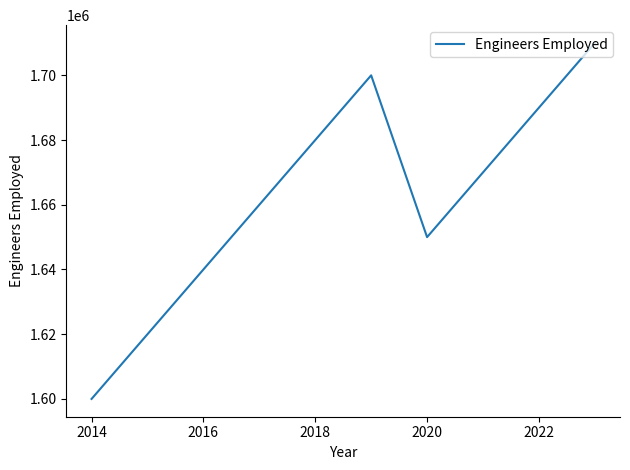

What is the sum of all values?

16620000